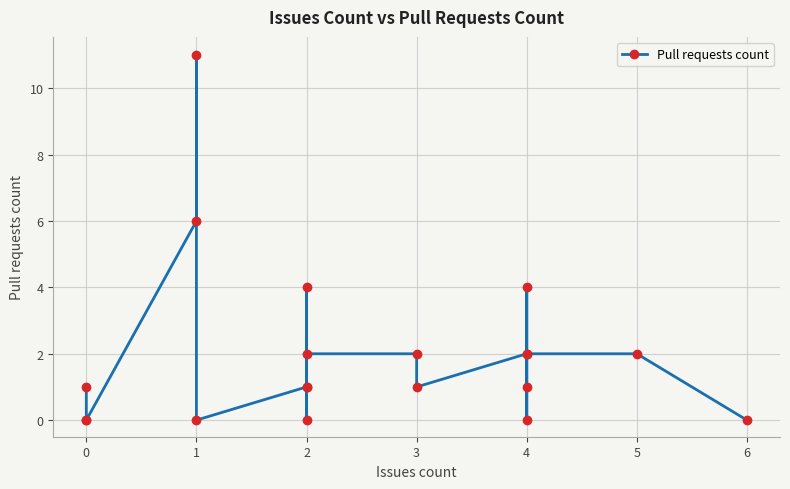

True or false: there are more than 0 points higher than both neighbors.

True